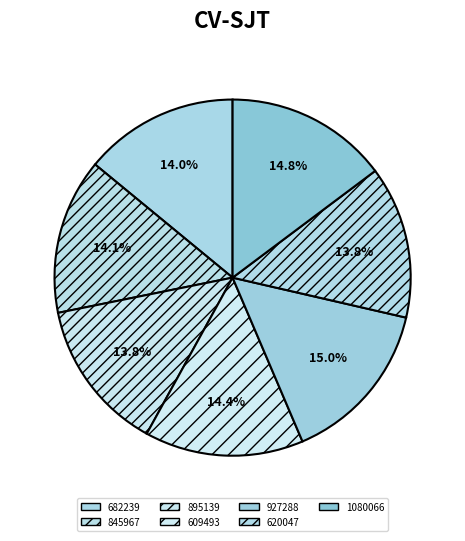

To the nearest percent, what is the combined percentage of 927288 and 895139?

29%